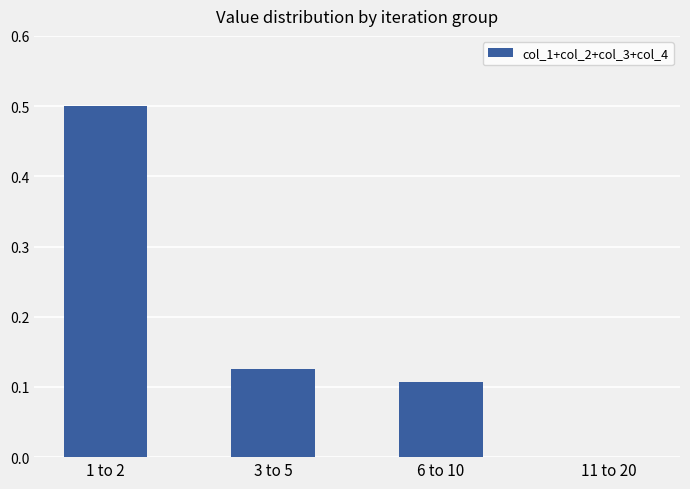

What is the sum of the values at 1 to 2 and 3 to 5?

0.6